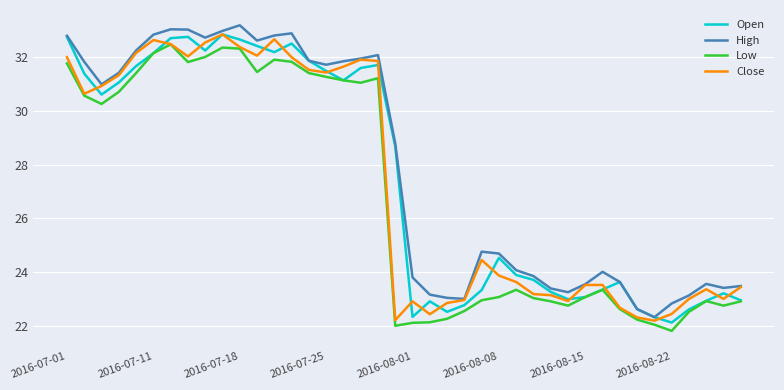

Which series has the widest spread of values?

High